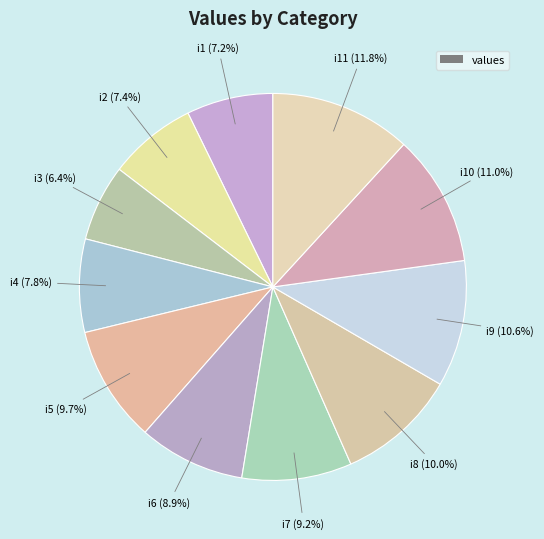

Which slice is the smallest?

i3